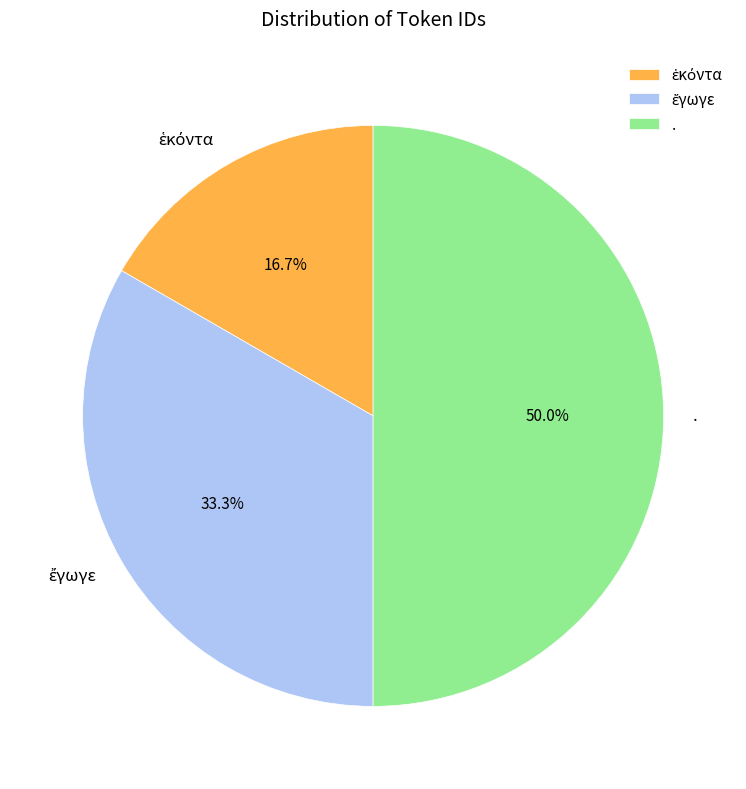

What is the largest slice in the pie chart?

.